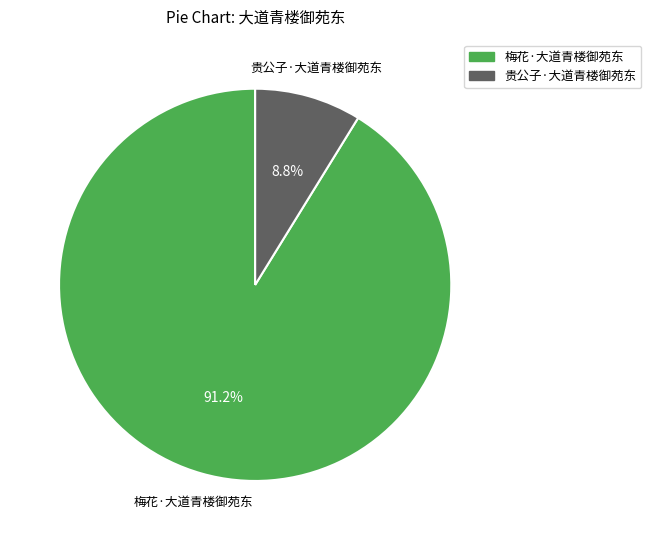

Between 梅花·大道青楼御苑东 and 贵公子·大道青楼御苑东, which is larger?

梅花·大道青楼御苑东